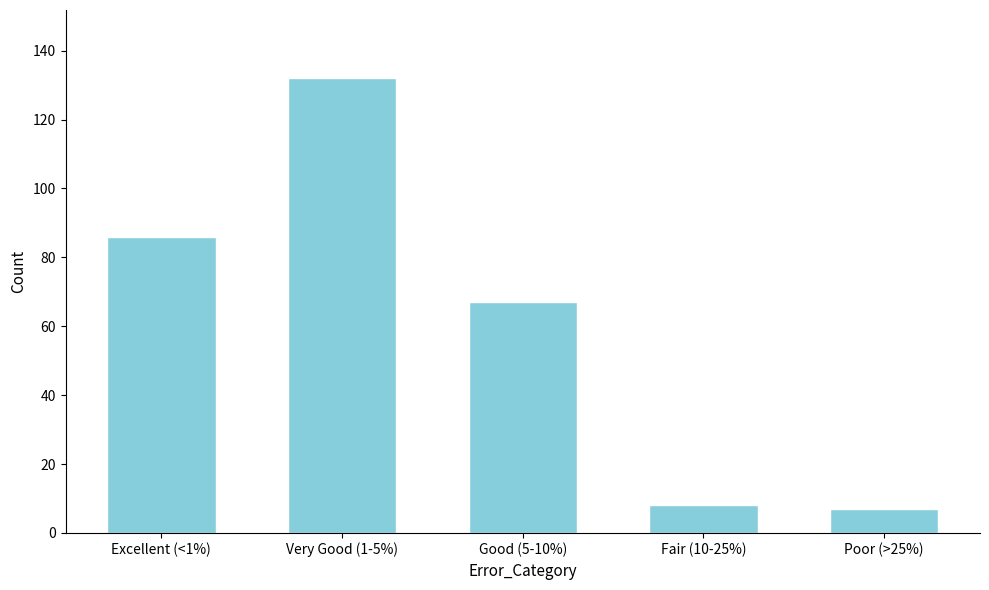

What is the difference between the values at Very Good (1-5%) and Poor (>25%)?

125